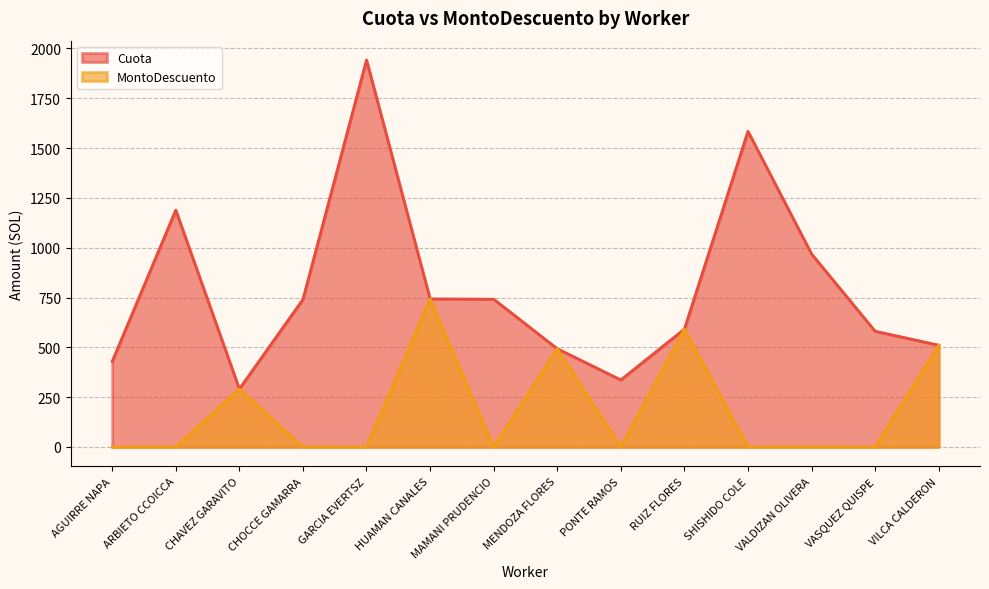

What is the total value across all series at SHISHIDO COLE?

1584.3